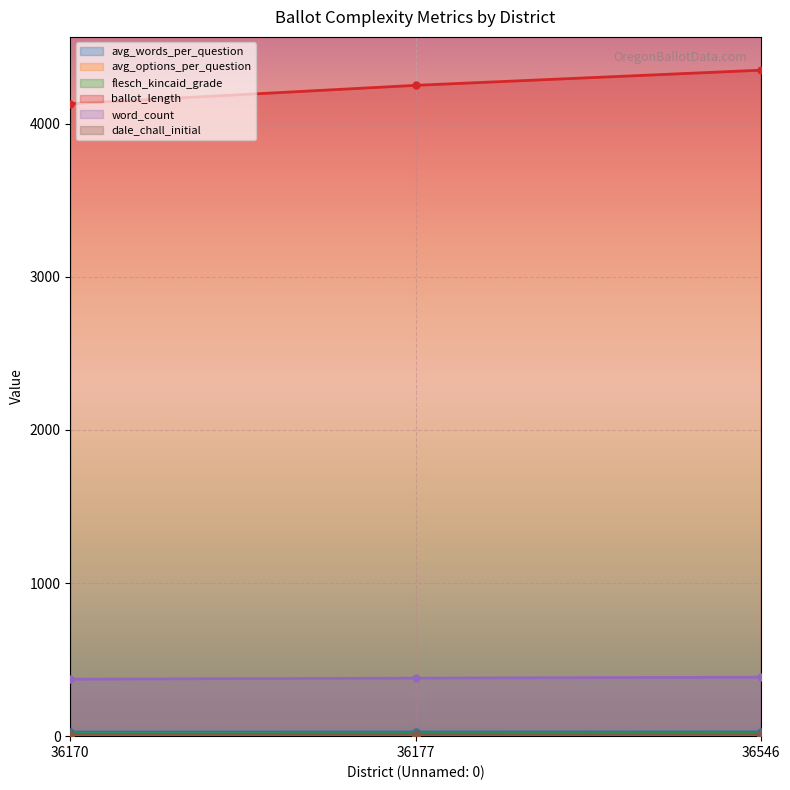

What is the total value across all series at 36177?

4686.0